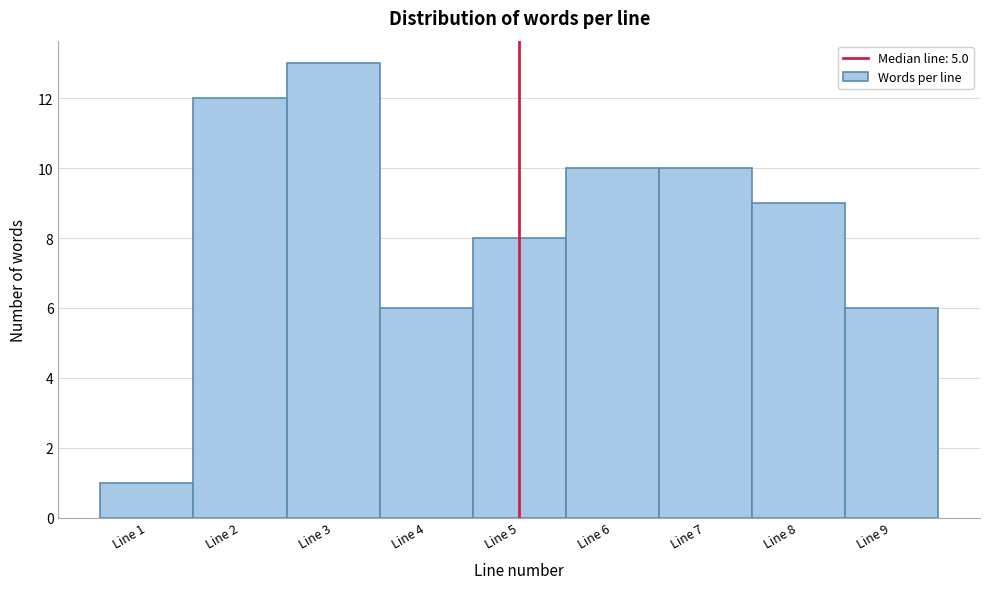

Reading left to right, transcribe this chart: for each bar, give the range it covers on the x-axis and its height. The values are not printed on the chart, so give them approximately, as read against the axis.

0.5 to 1.5: 1
1.5 to 2.5: 12
2.5 to 3.5: 13
3.5 to 4.5: 6
4.5 to 5.5: 8
5.5 to 6.5: 10
6.5 to 7.5: 10
7.5 to 8.5: 9
8.5 to 9.5: 6